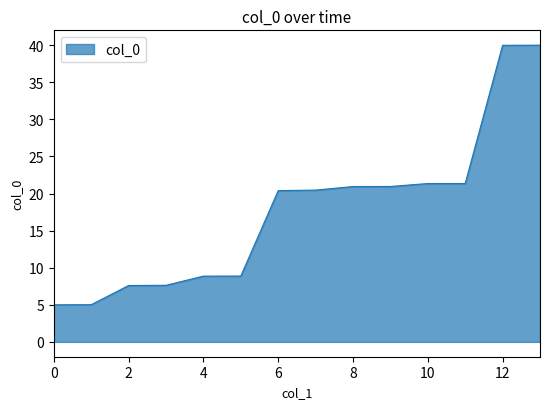

What is the difference between the maximum and minimum values?

35.0